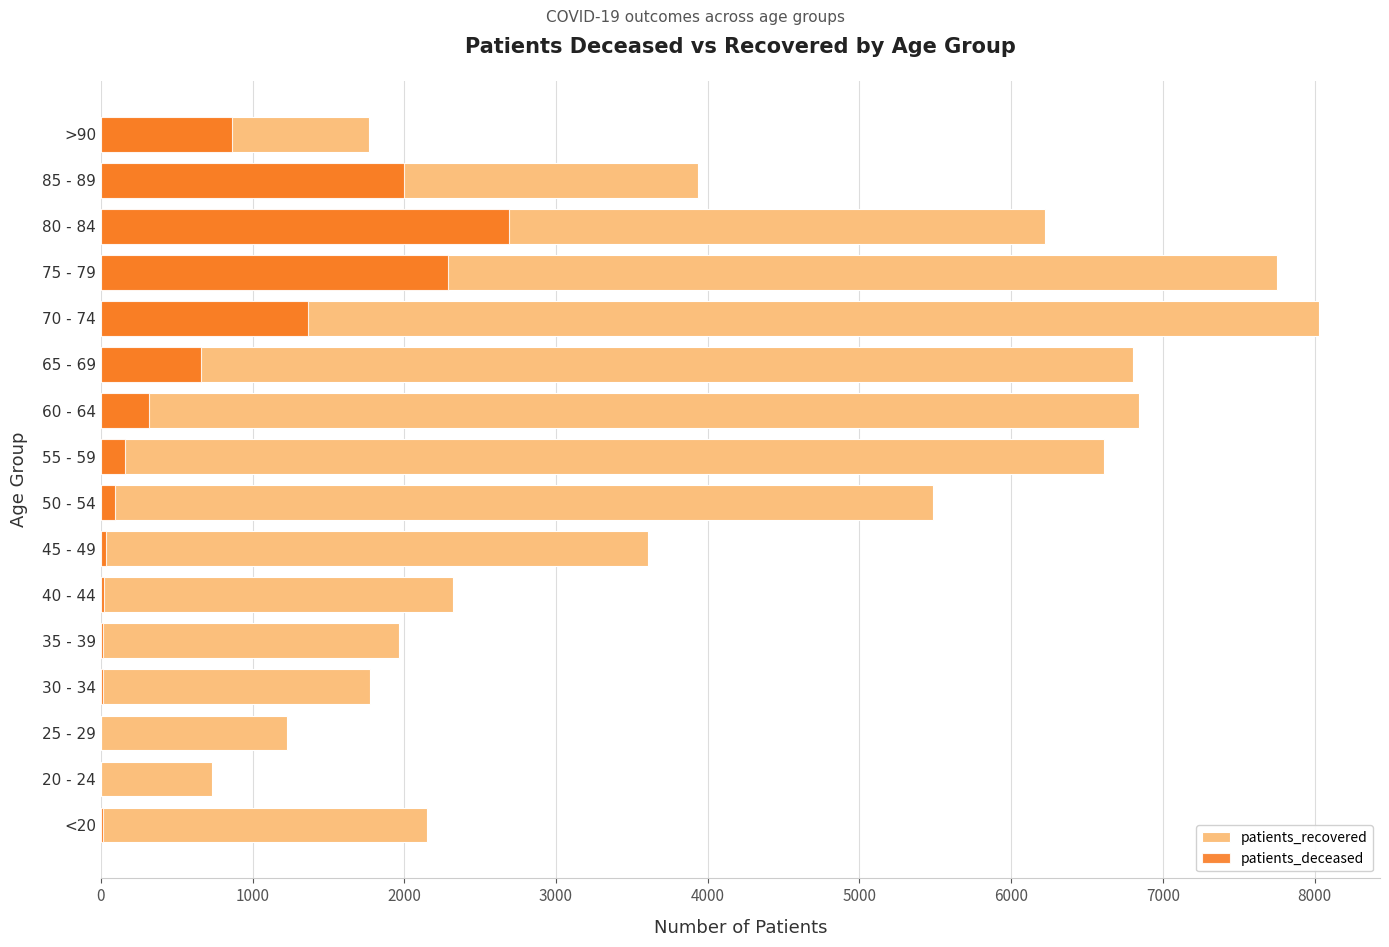

What is the difference between the maximum and minimum values in the patients_deceased series?

2684